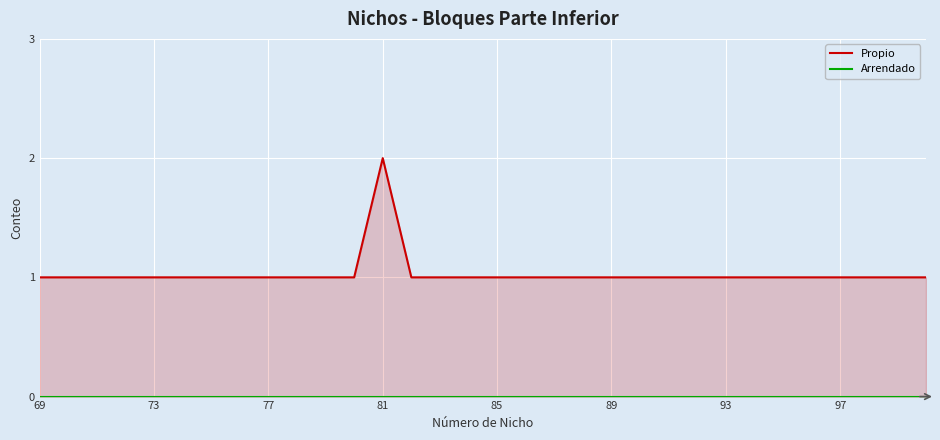

What are all the series names shown in the legend?

Propio, Arrendado